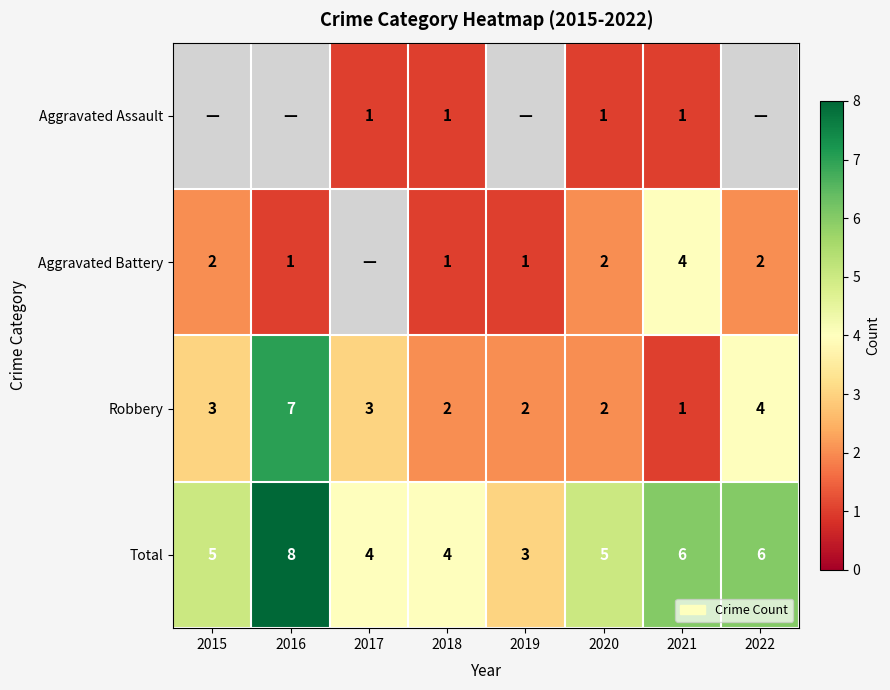

Which series changed the most between 2018 and 2021?

Aggravated Battery